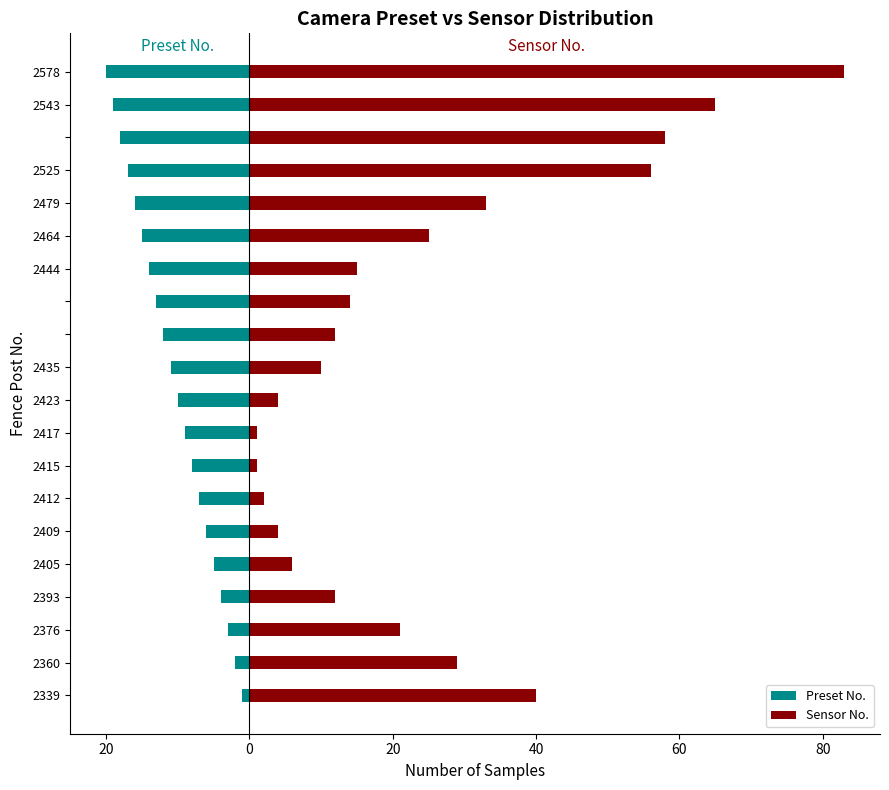

What is the maximum value shown in the chart?

83